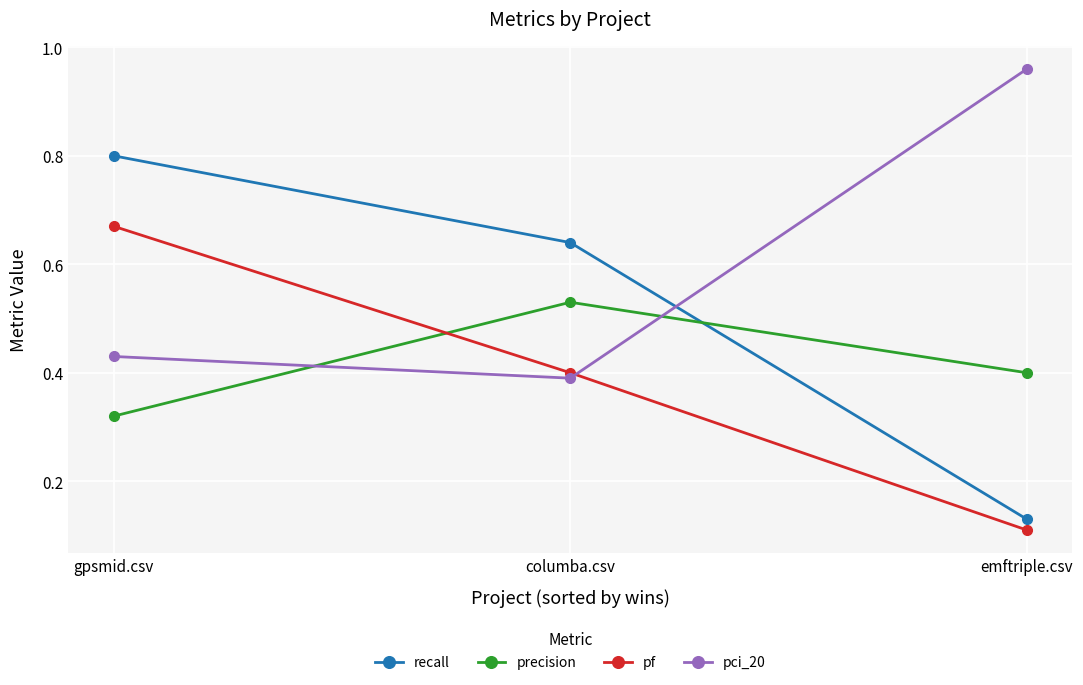

How many data points does each series have?

3